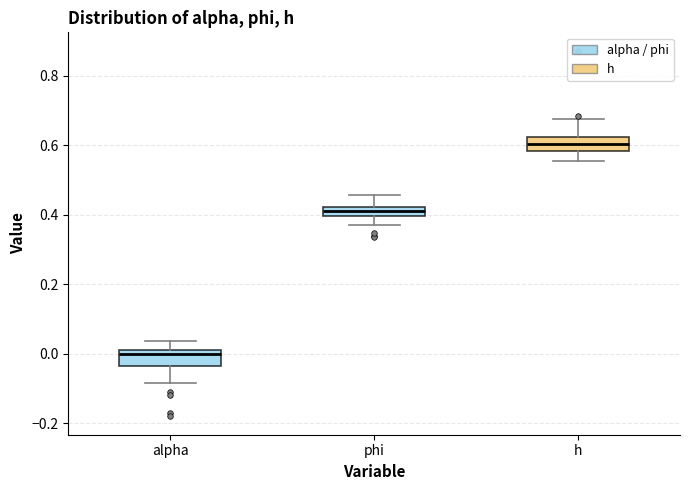

Which box has the lowest median line?

alpha